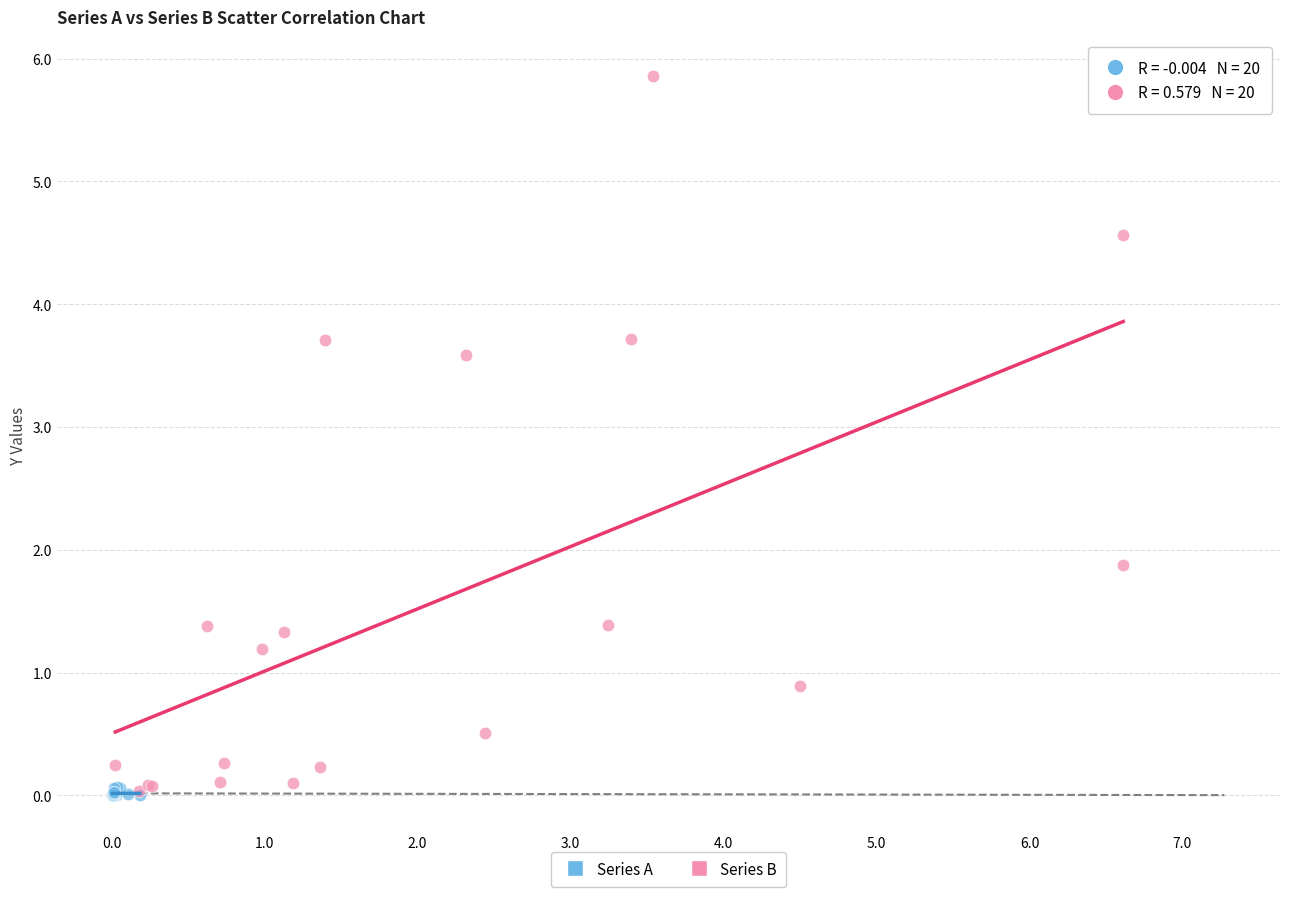

Which series reaches the maximum Y coordinate?

Series B